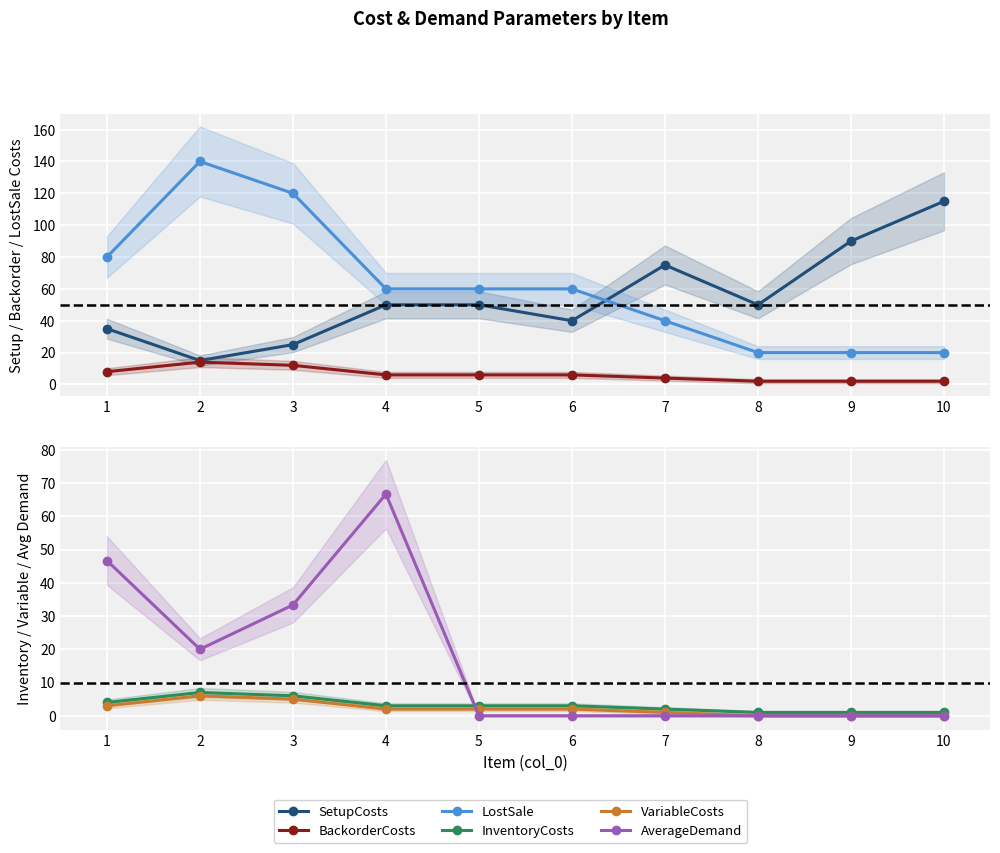

Reading left to right, what are all the values shown in this chart?

SetupCosts: 35.0	15.0	25.0	50.0	50.0	40.0	75.0	50.0	90.0	115.0
BackorderCosts: 8.0	14.0	12.0	6.0	6.0	6.0	4.0	2.0	2.0	2.0
LostSale: 80.0	140.0	120.0	60.0	60.0	60.0	40.0	20.0	20.0	20.0
InventoryCosts: 4.0	7.0	6.0	3.0	3.0	3.0	2.0	1.0	1.0	1.0
VariableCosts: 3.0	6.0	5.0	2.0	2.0	2.0	1.0	0.0	0.0	0.0
AverageDemand: 46.7	20.0	33.3	66.7	0.0	0.0	0.0	0.0	0.0	0.0